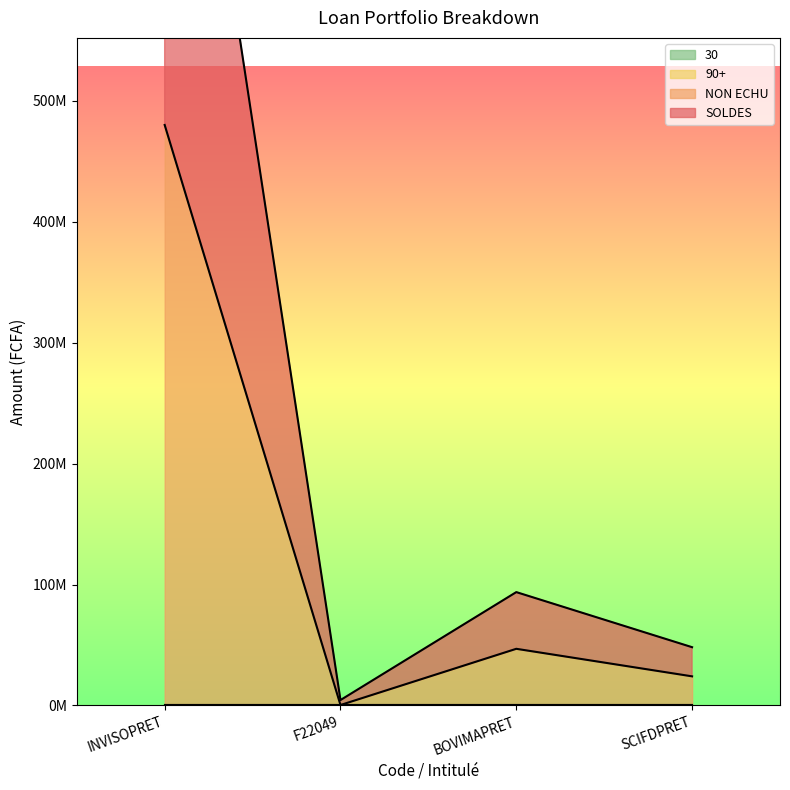

What is the highest value of the NON ECHU series?

480000000